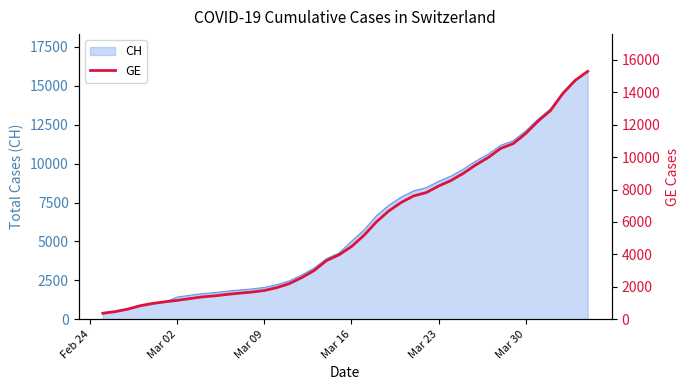

What is the highest value of the CH series?

15926